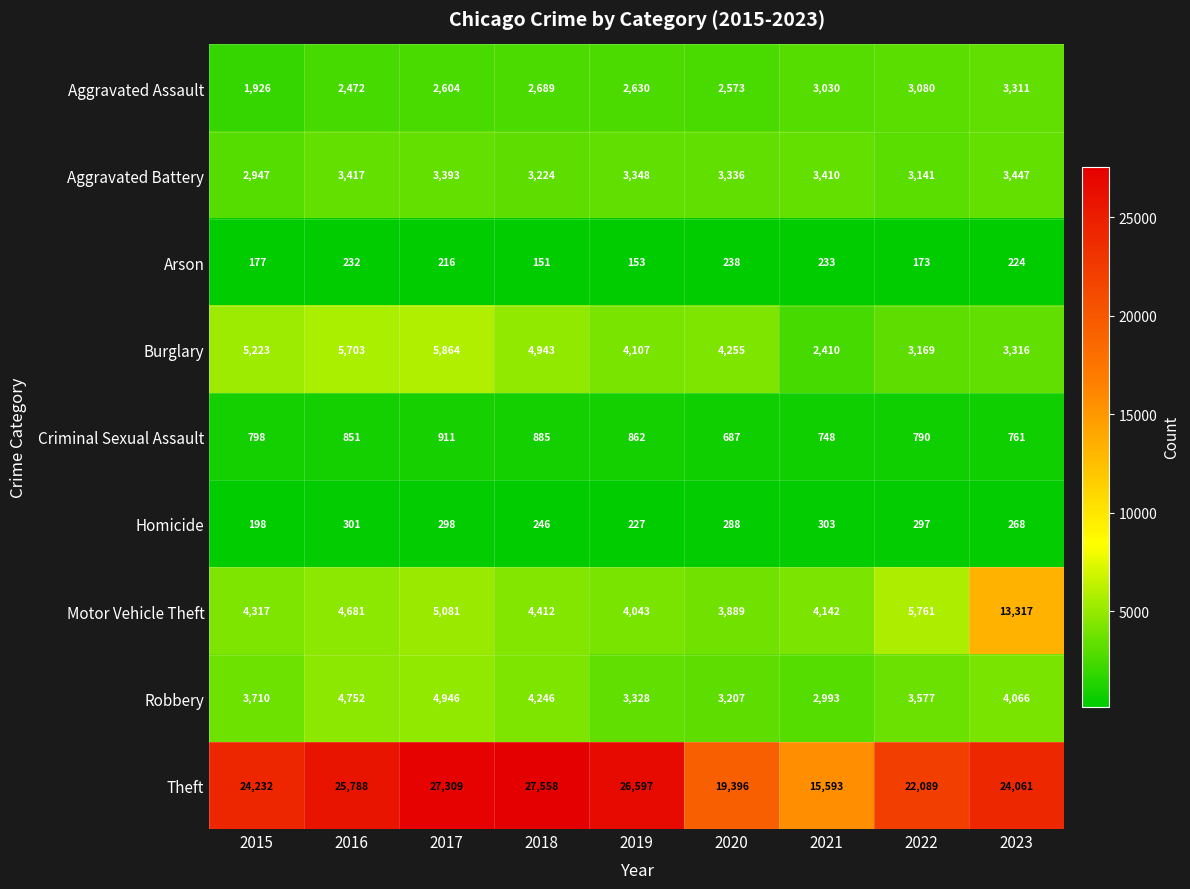

What is the sum of the Burglary values at 2023 and 2017?

9180